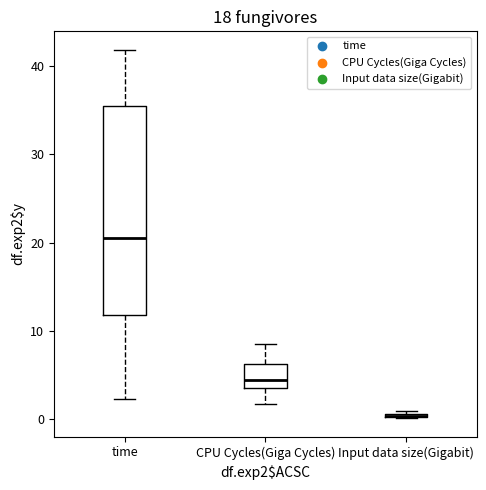

Where is the upper edge of the box for CPU Cycles(Giga Cycles) on the y-axis? The values are not printed on the chart, so give them approximately, as read against the axis.

6